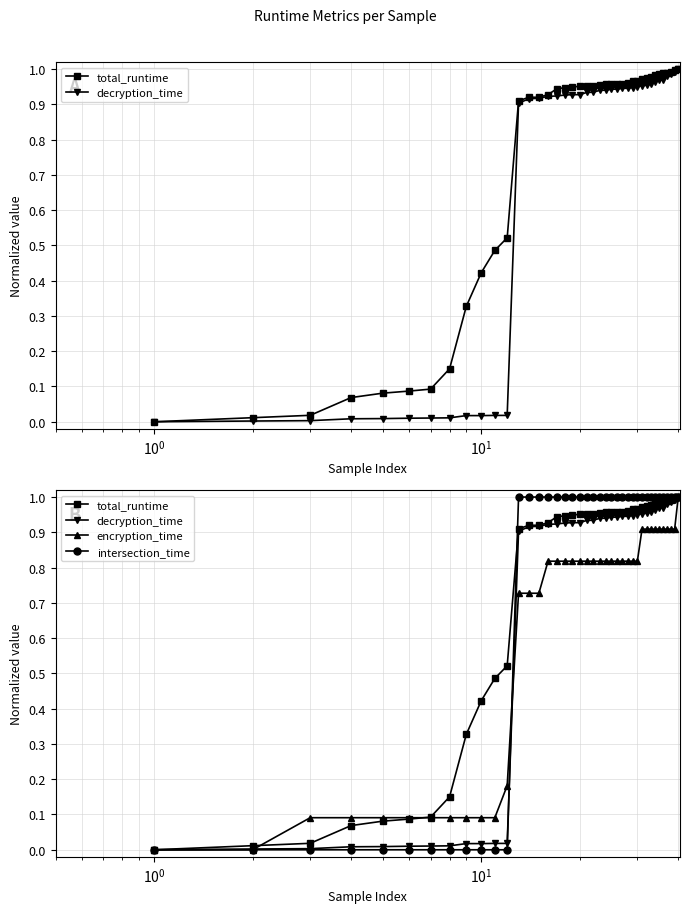

Rank the series by their average value, from lowest to highest.

encryption_time, decryption_time, intersection_time, total_runtime